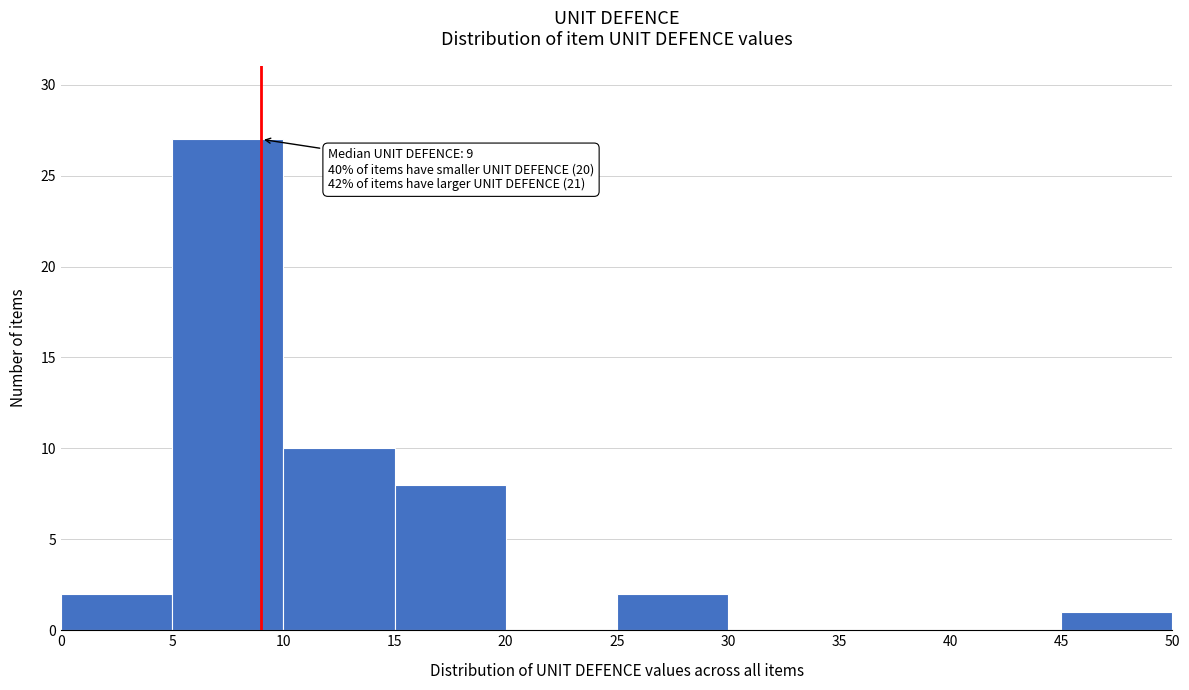

Over which range of the x-axis is the bar tallest?

5 to 10